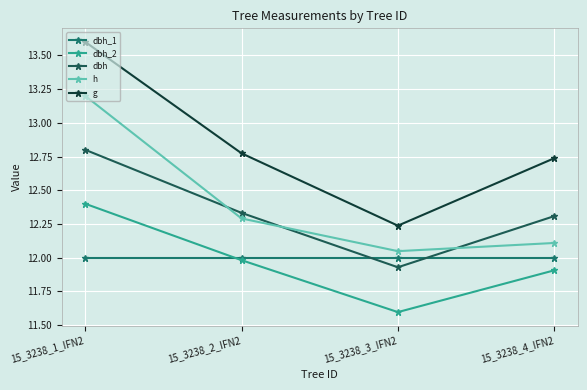

What is the value of the g point at the 1st from the left?

13.6